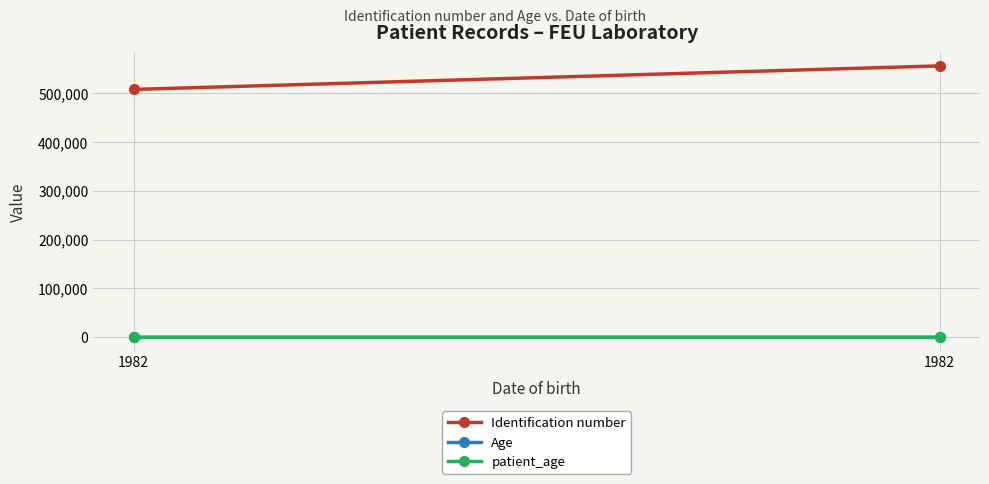

Which series has the largest range (max minus min)?

Identification number